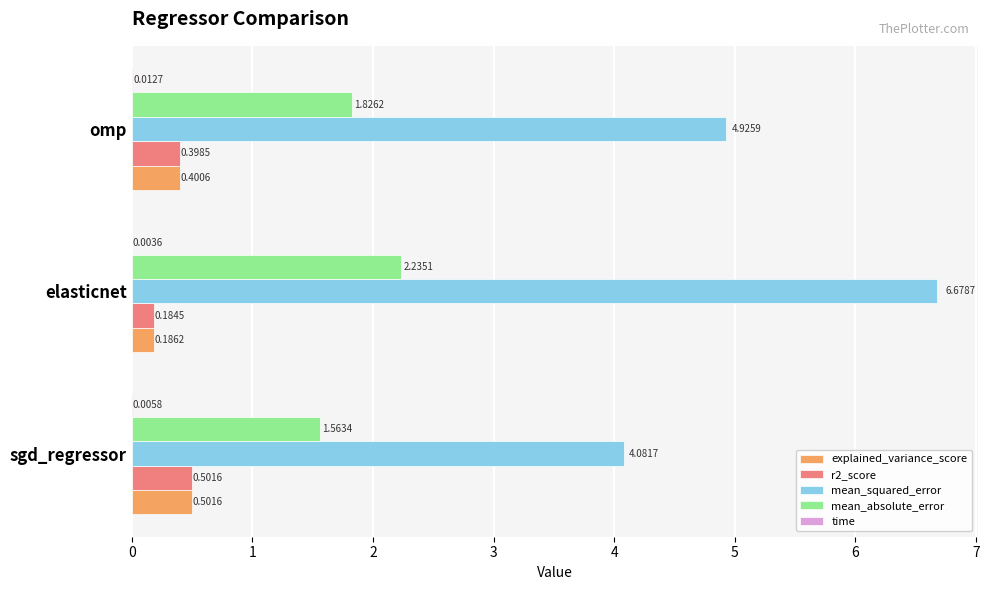

Which series has the largest total across all categories?

mean_squared_error